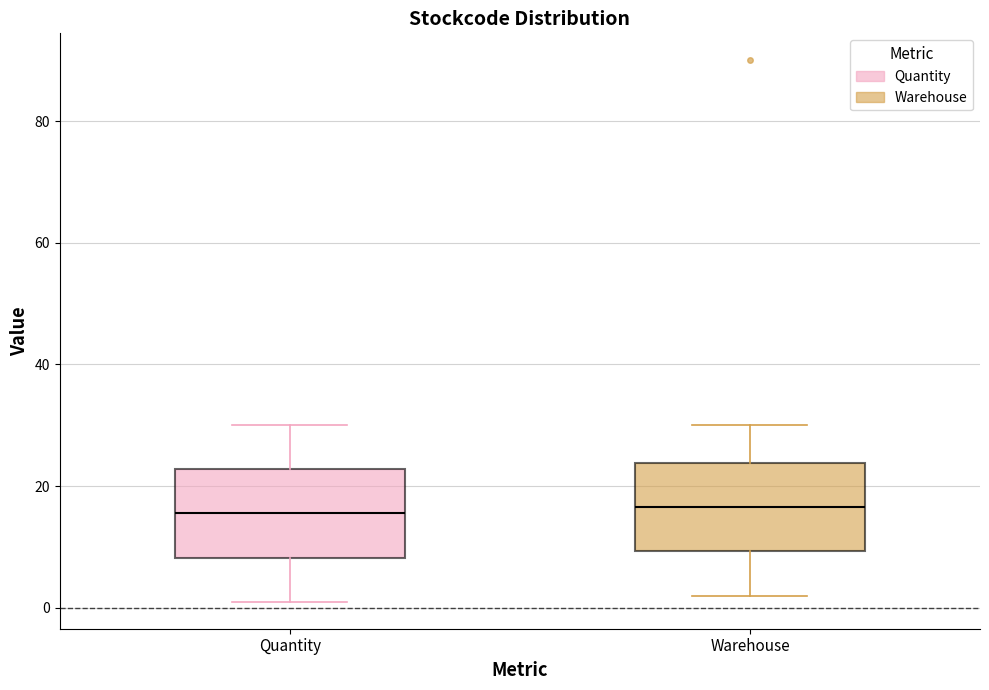

Reading left to right, read every box against the y-axis: the position of its median line, the range the box covers, and the ends of its whiskers. The values are not printed on the chart, so give them approximately, as read against the axis.

Quantity: median 16, box 8 to 22, whiskers 2 to 30
Warehouse: median 16, box 10 to 24, whiskers 2 to 30